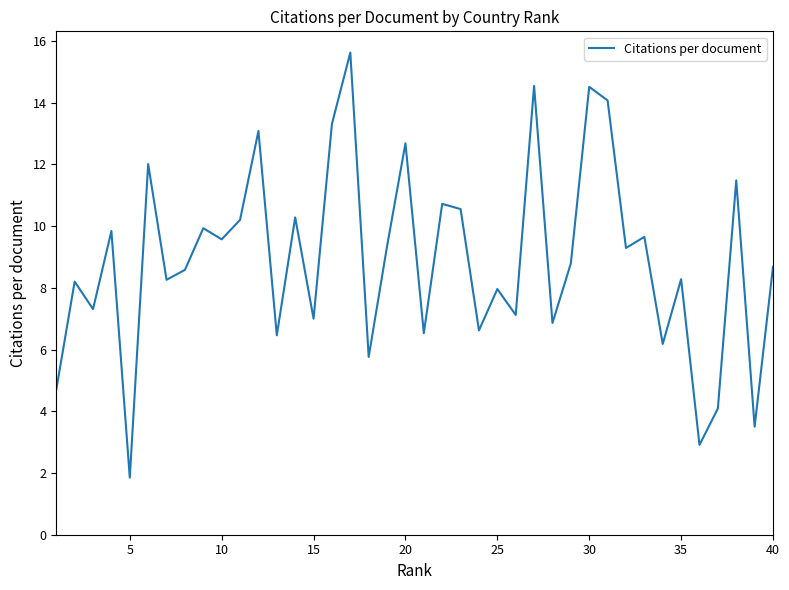

What is the difference between the maximum and minimum values?

13.8